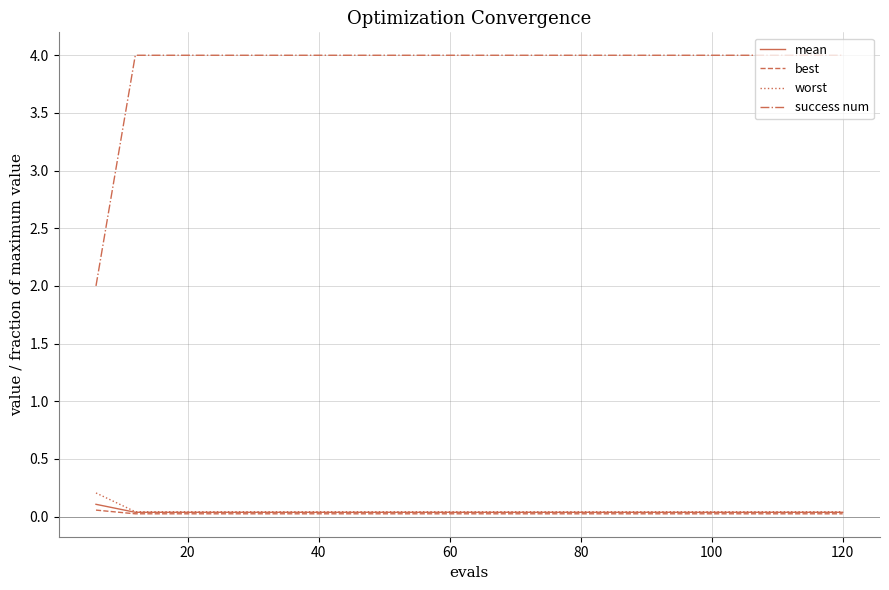

Which series has the widest spread of values?

success num